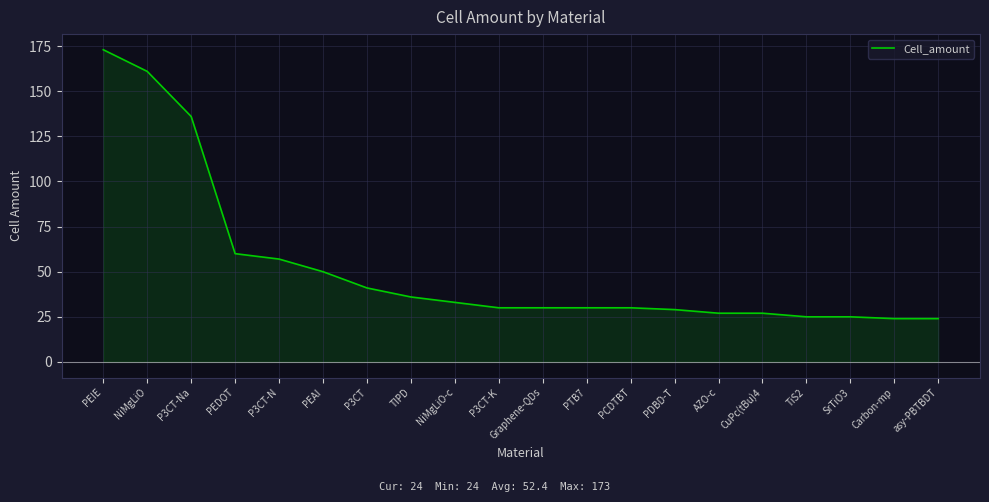

Read the value at PEIE.

173